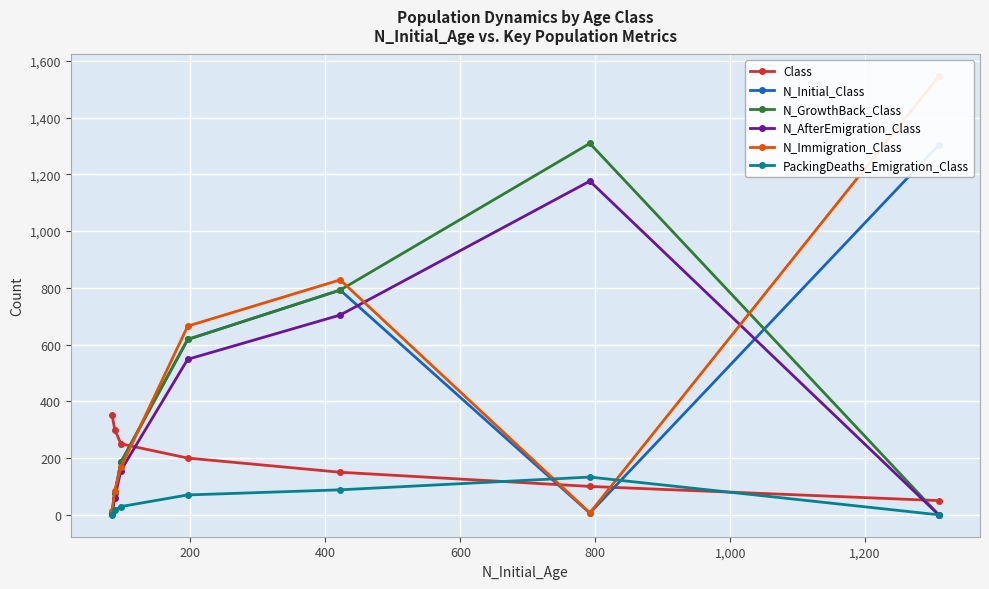

What is the difference between the maximum and minimum values in the N_AfterEmigration_Class series?

1176